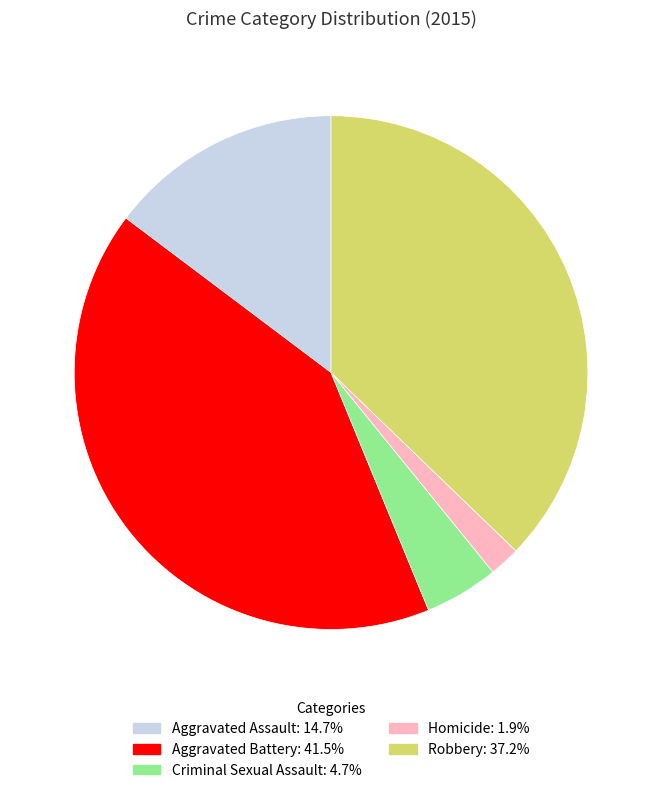

Which slice is the largest?

Aggravated Battery